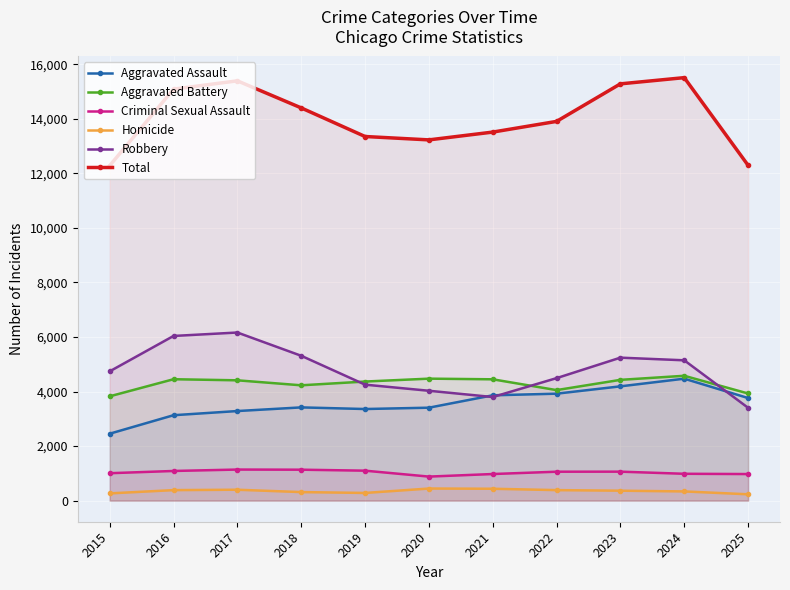

Where do Robbery and Aggravated Battery first cross each other?

2018 and 2019